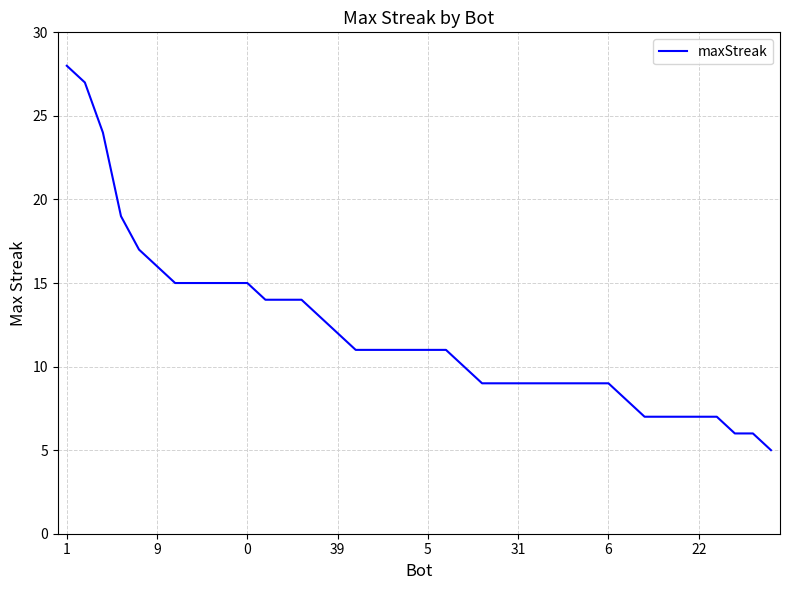

What is the greatest value displayed?

28